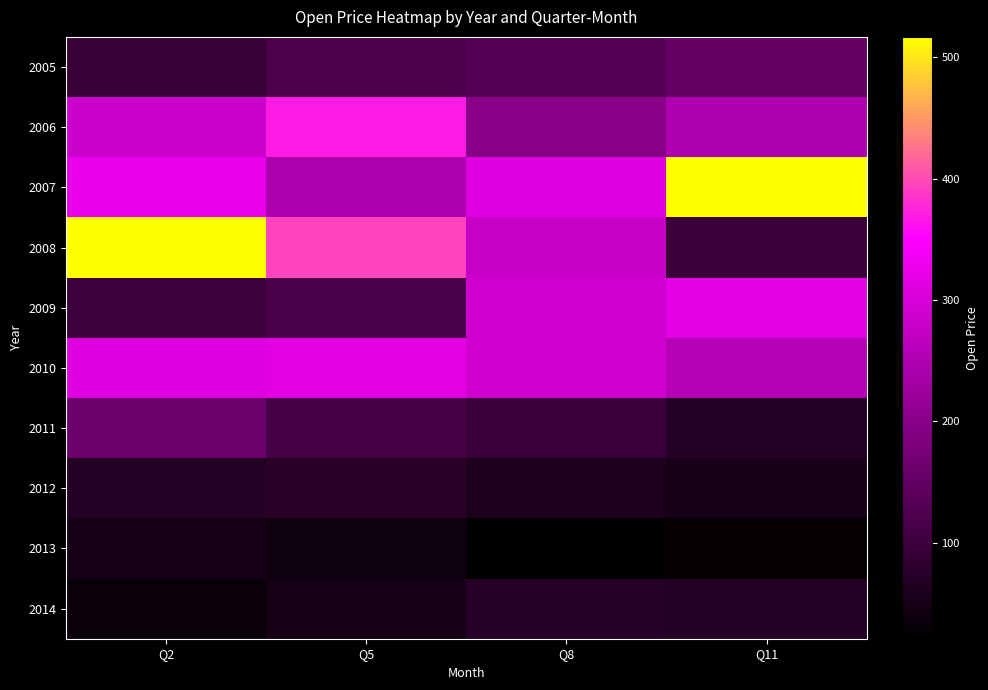

Reading left to right, what are all the values shown in this chart?

2005: Q2=93.6	Q5=120.5	Q8=129.7	Q11=152.5
2006: Q2=285.1	Q5=367.7	Q8=198.3	Q11=248.3
2007: Q2=326.0	Q5=243.3	Q8=308.6	Q11=516.7
2008: Q2=515.3	Q5=394.4	Q8=279.5	Q11=97.1
2009: Q2=100.9	Q5=116.2	Q8=291.3	Q11=315.5
2010: Q2=310.0	Q5=316.2	Q8=288.6	Q11=256.6
2011: Q2=160.6	Q5=112.9	Q8=95.0	Q11=67.7
2012: Q2=70.4	Q5=74.8	Q8=58.0	Q11=53.1
2013: Q2=50.7	Q5=41.4	Q8=20.9	Q11=27.1
2014: Q2=36.0	Q5=48.2	Q8=71.3	Q11=69.6